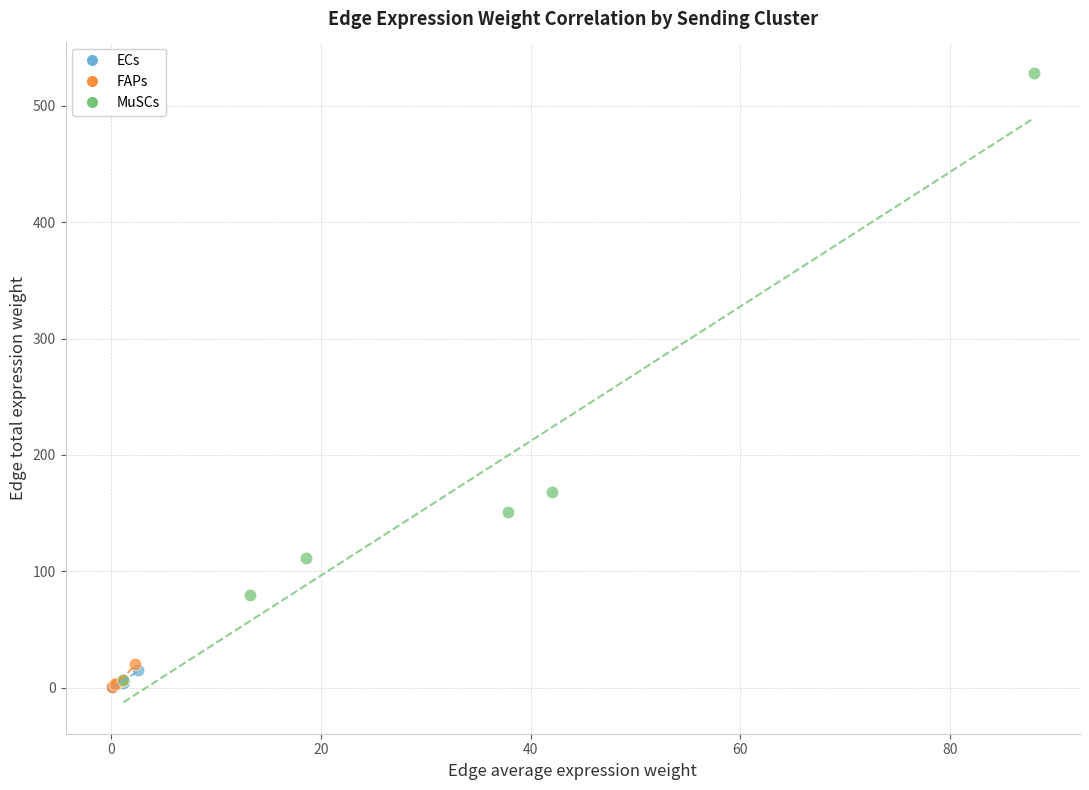

Which series has the largest Y range (max minus min)?

MuSCs